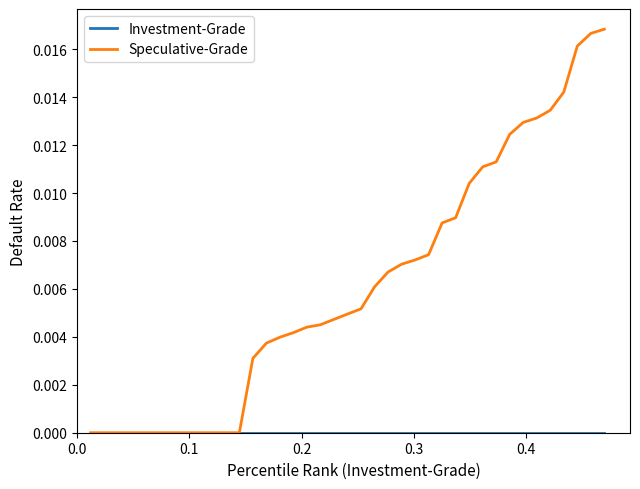

Which series has the largest total across all categories?

Speculative-Grade